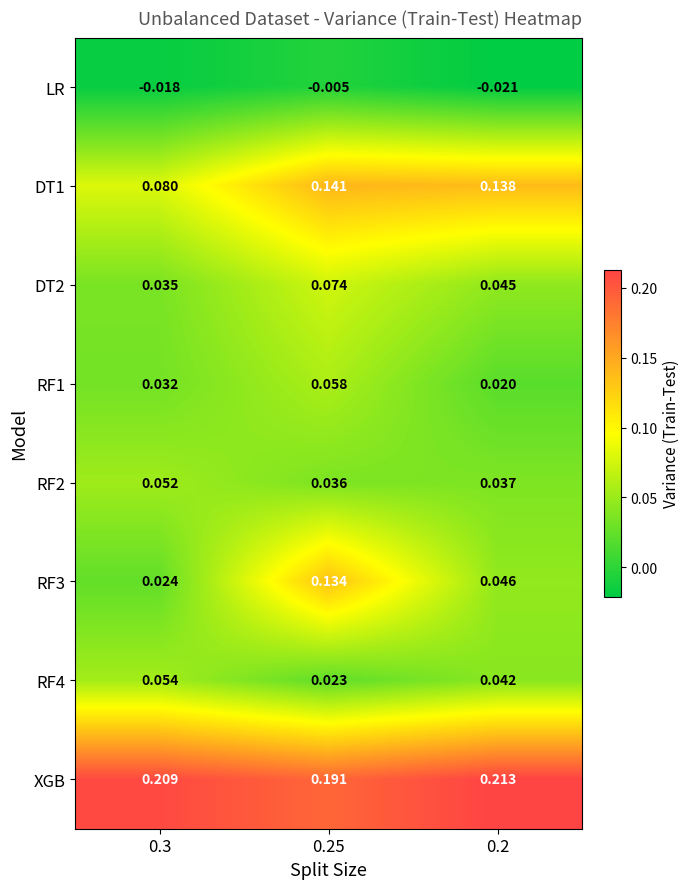

Is the value of DT2 at 0.3 greater than the value of DT1 at 0.3?

No